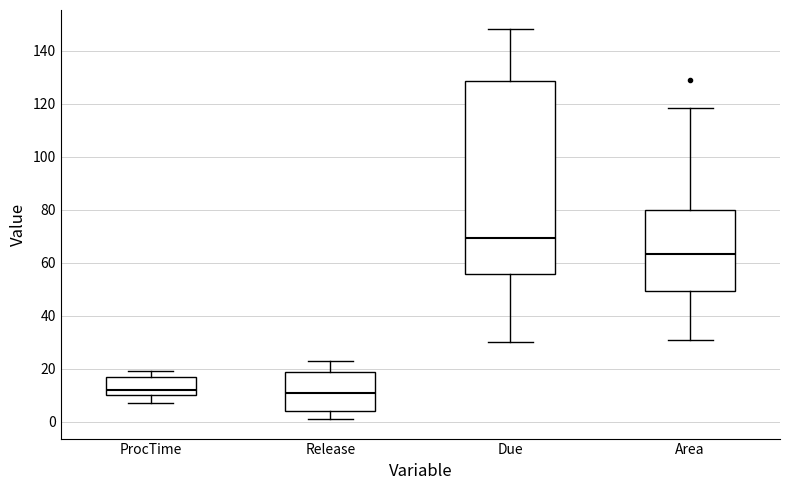

Reading left to right, transcribe this box plot: for each box, give where its median line is, the range the box spans, and where its two whiskers end, as read against the y-axis. The values are not printed on the chart, so give them approximately, as read against the axis.

ProcTime: median 12, box 10 to 18, whiskers 8 to 20
Release: median 12, box 4 to 18, whiskers 2 to 24
Due: median 70, box 56 to 128, whiskers 30 to 148
Area: median 64, box 50 to 80, whiskers 30 to 118